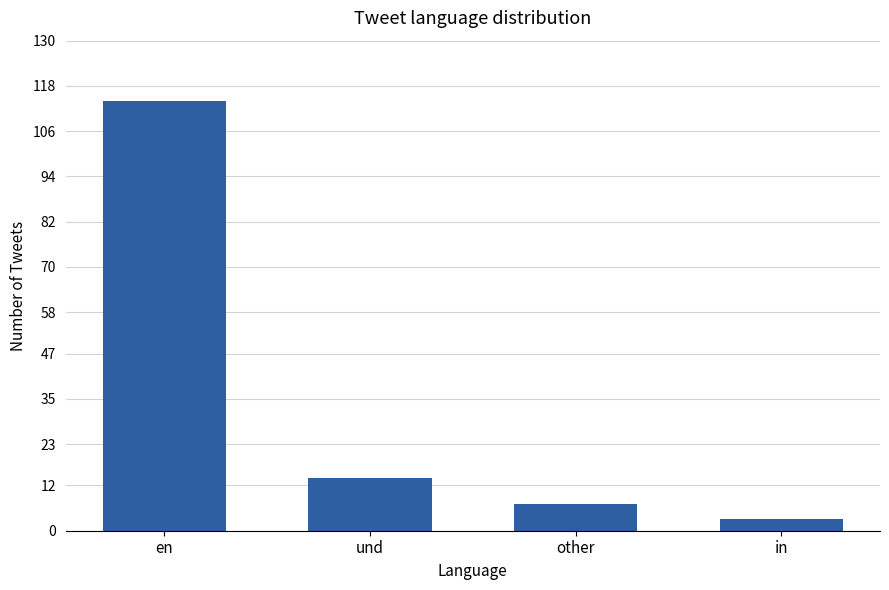

What is the difference between the maximum and minimum values?

111